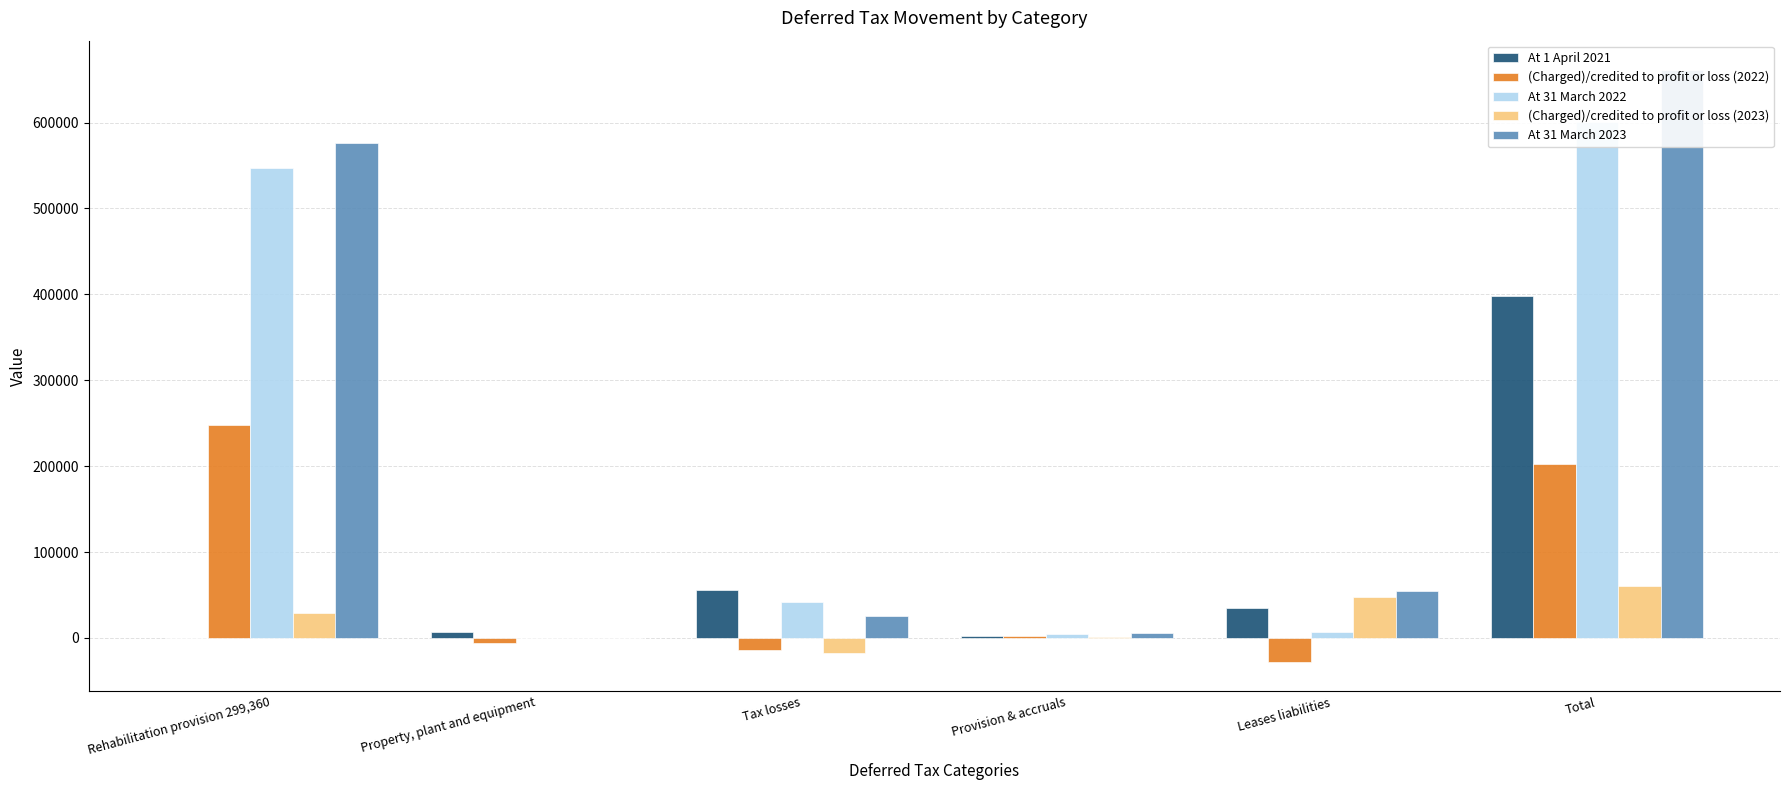

Which series changed the most between Tax losses and Provision & accruals?

At 1 April 2021